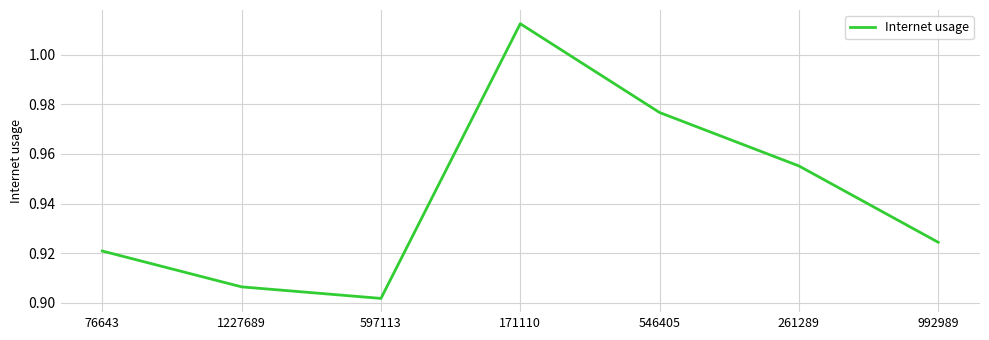

How many series are shown in this chart?

1